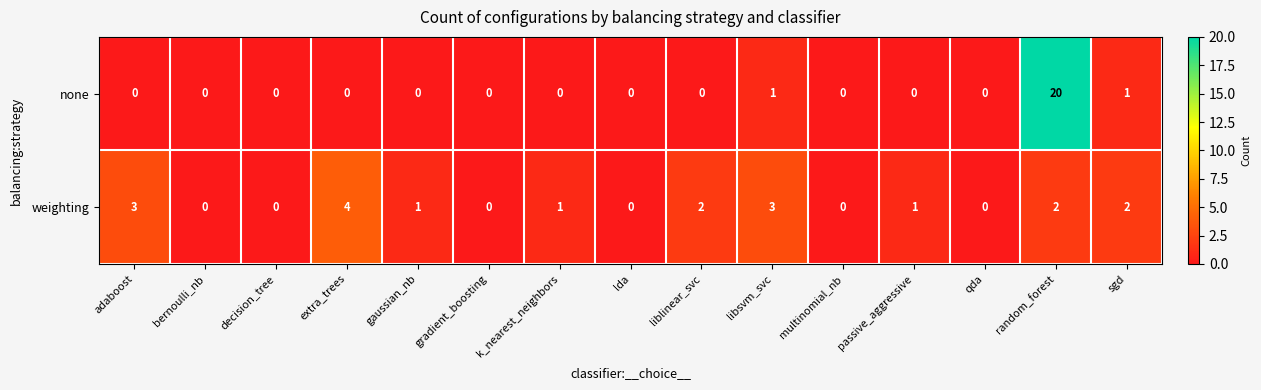

Rank the series by their average value, from highest to lowest.

none, weighting